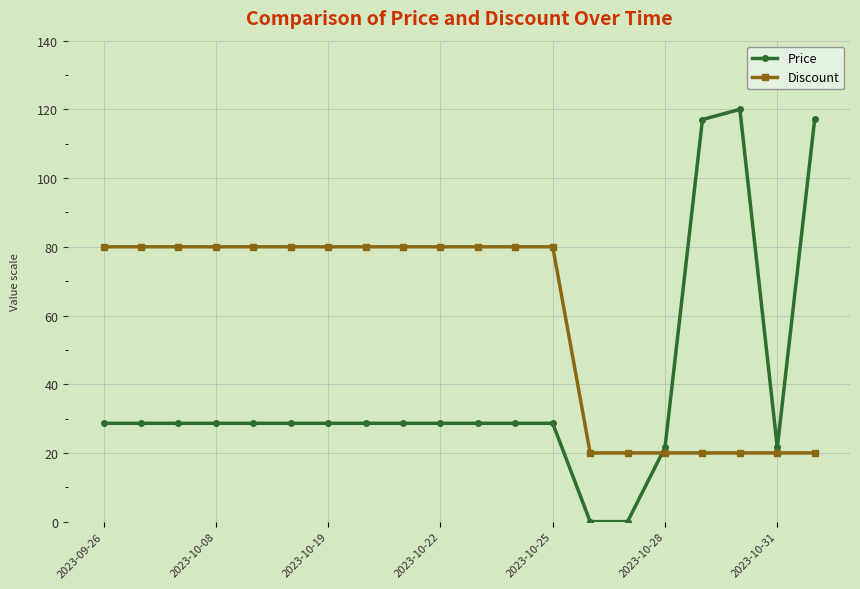

What is the value of the Price point at the 7th from the left?

28.6